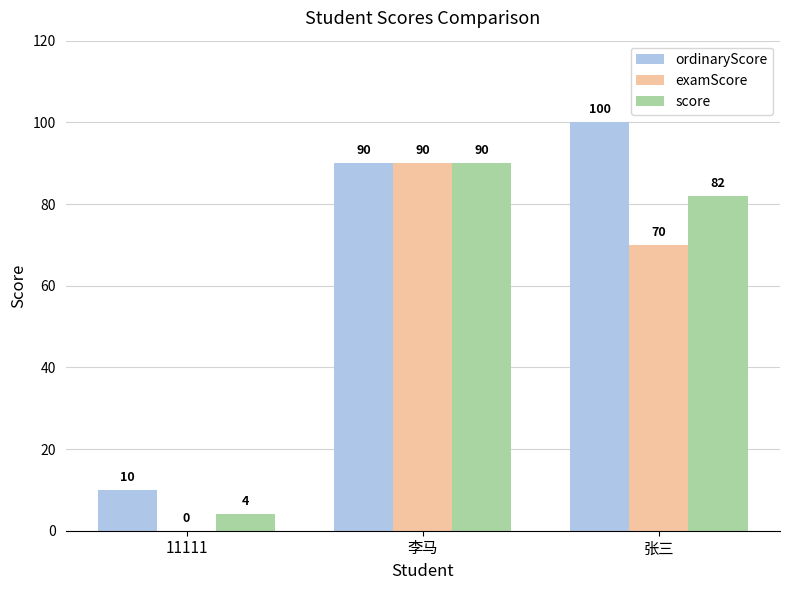

Is the value of ordinaryScore at 李马 greater than the value of examScore at 张三?

Yes